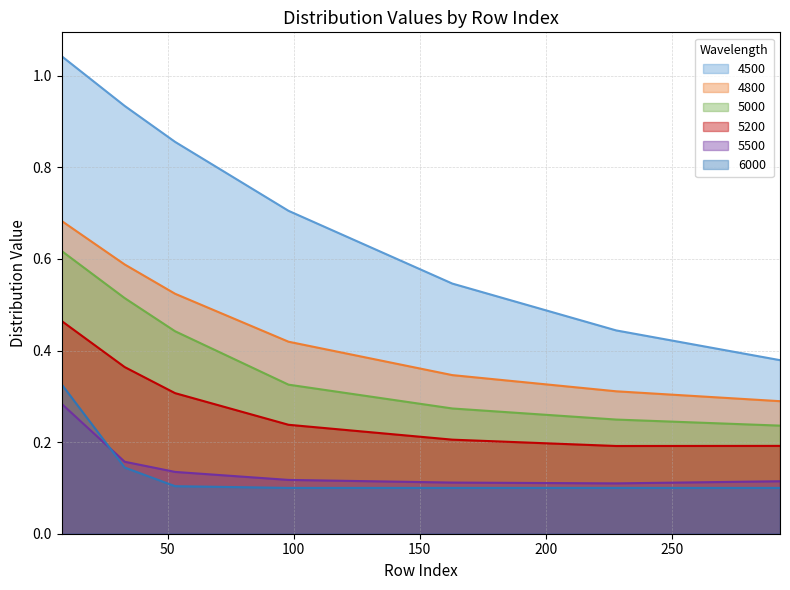

Reading left to right, extract all data points from this chart.

4500: 1.0	0.9	0.9	0.7	0.5	0.4	0.4
4800: 0.7	0.6	0.5	0.4	0.3	0.3	0.3
5000: 0.6	0.5	0.4	0.3	0.3	0.2	0.2
5200: 0.5	0.4	0.3	0.2	0.2	0.2	0.2
5500: 0.3	0.2	0.1	0.1	0.1	0.1	0.1
6000: 0.3	0.1	0.1	0.1	0.1	0.1	0.1